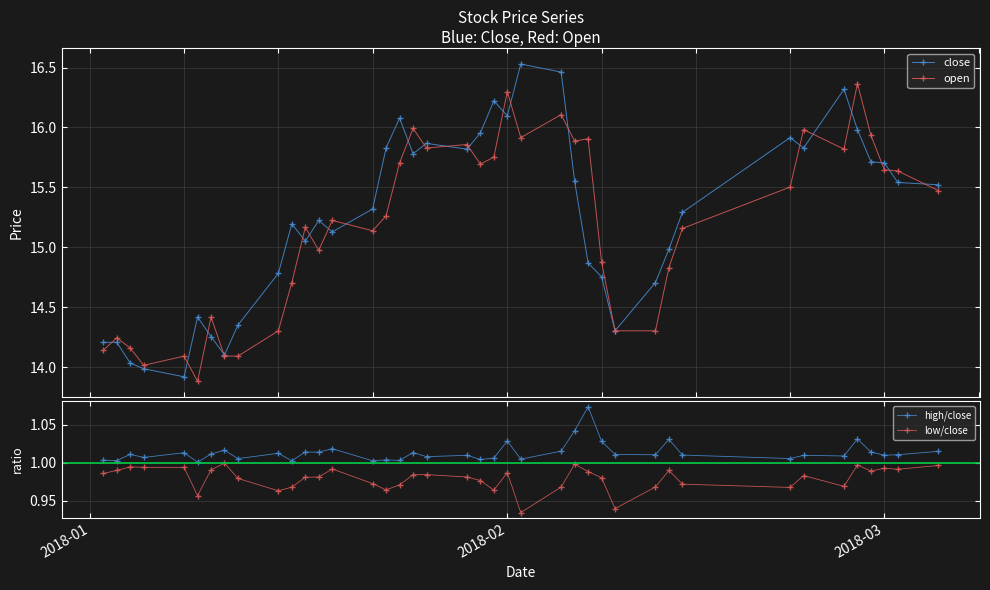

Count the number of data series in this chart.

4